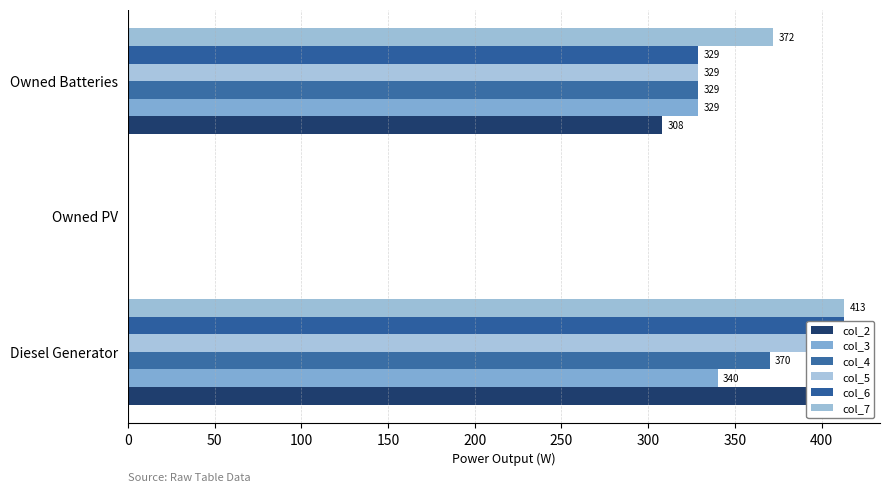

Which series has the largest total across all categories?

col_7